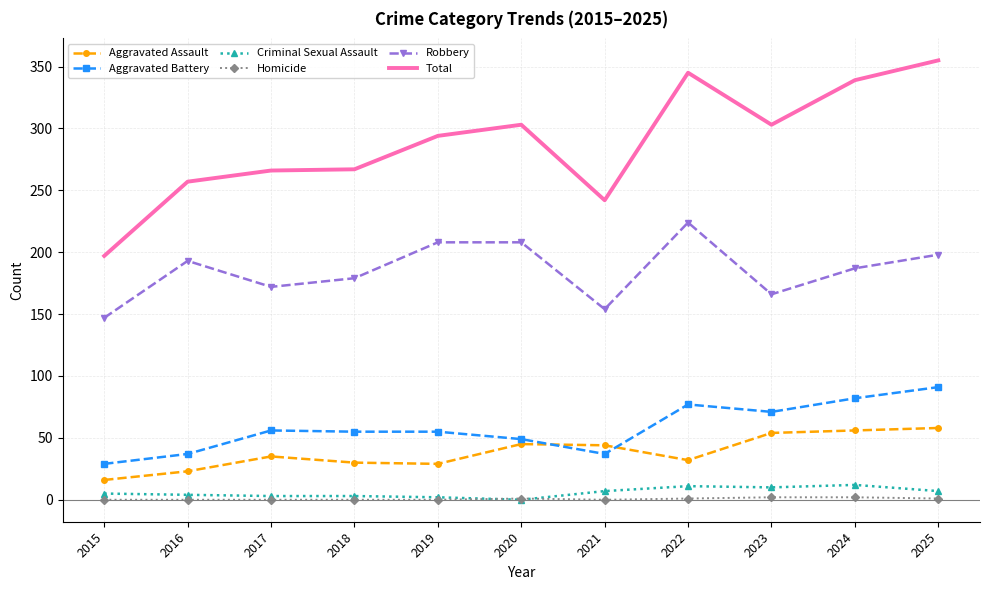

At which category does Robbery reach its first local peak?

2016